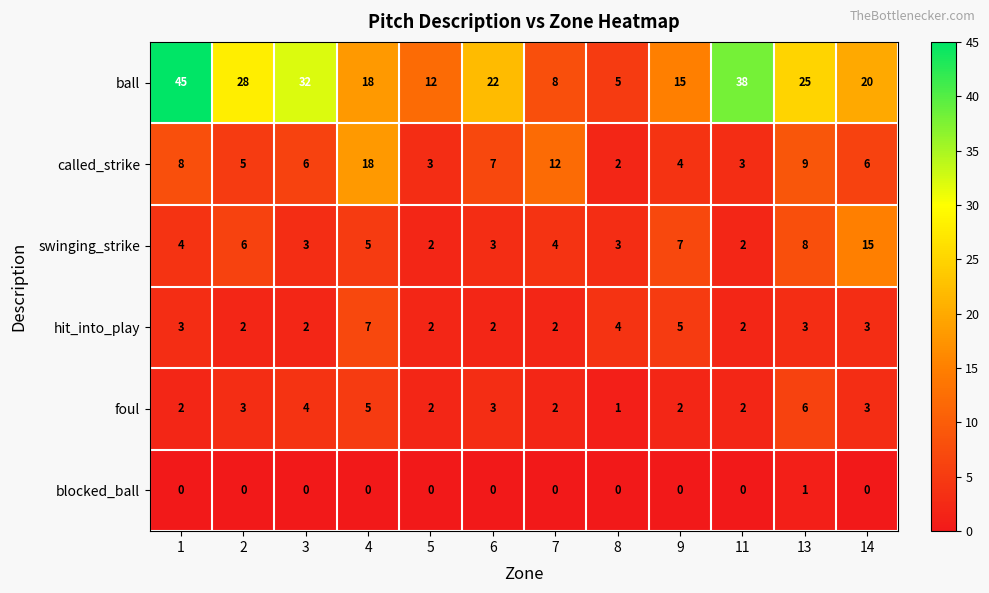

The hit_into_play series shows 3 at 2. True or false?

False